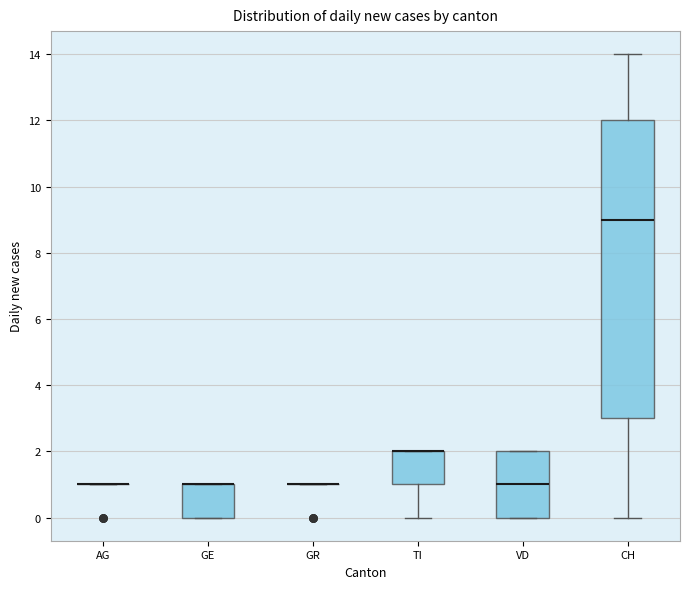

Which box is the tallest, from its lower edge to its upper edge?

CH